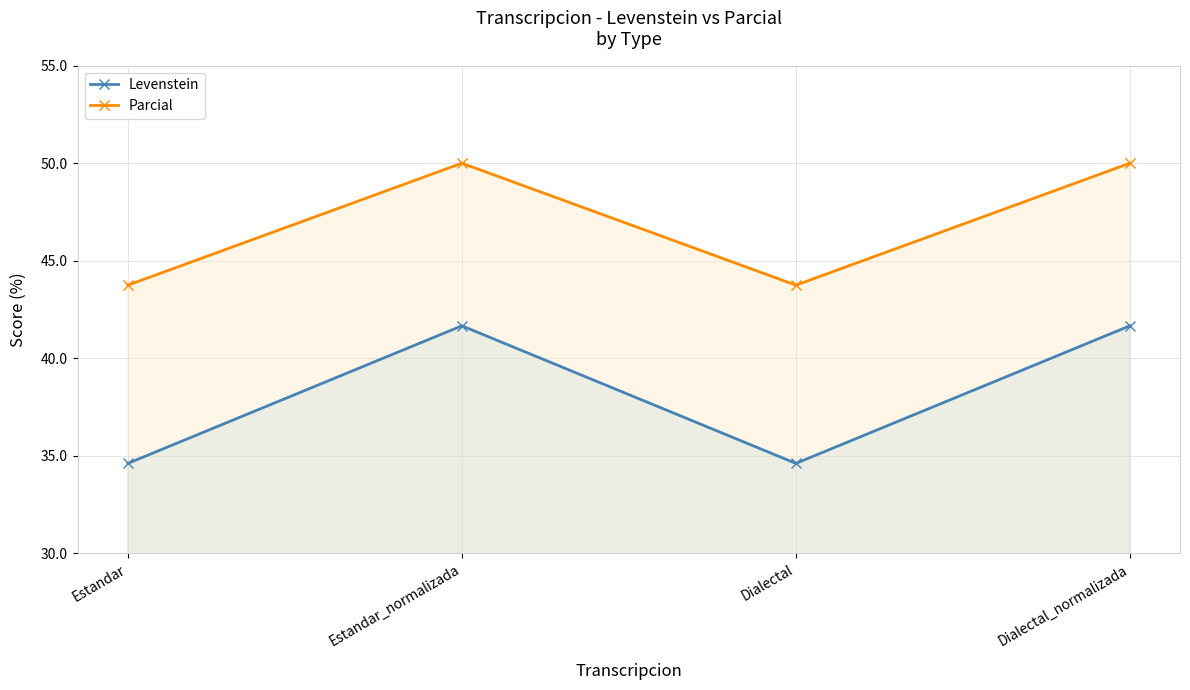

Does the chart have visible grid lines?

Yes